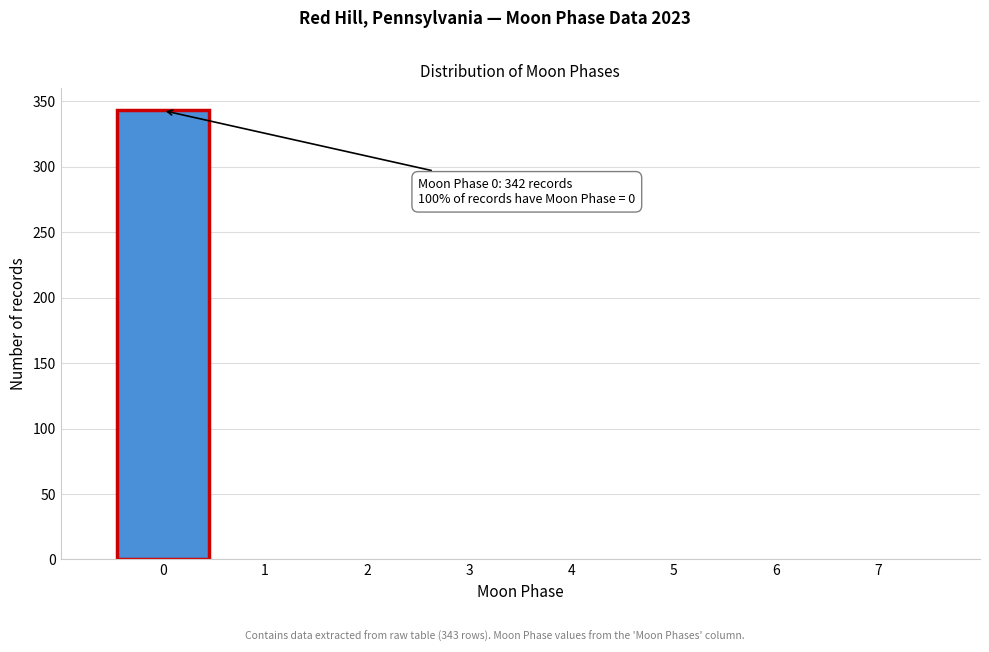

Reading left to right, transcribe all the data shown in this chart.

0=343	1=0	2=0	3=0	4=0	5=0	6=0	7=0